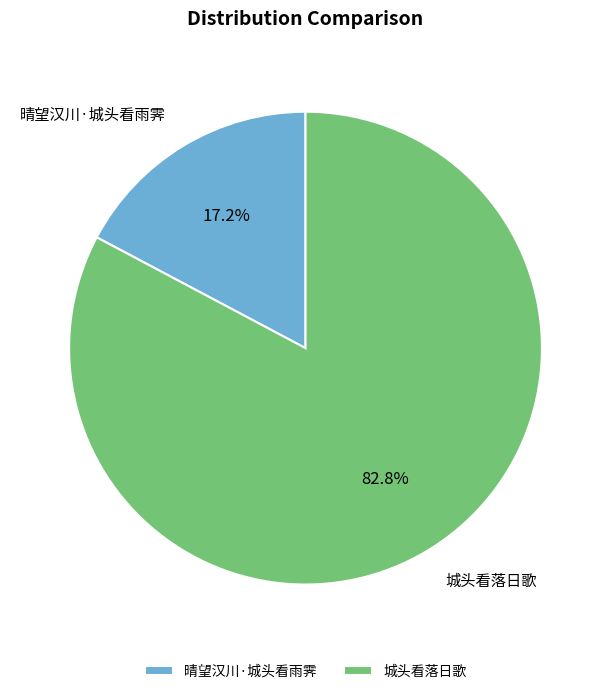

To the nearest percent, what is the difference between the largest and smallest slice percentages?

66%